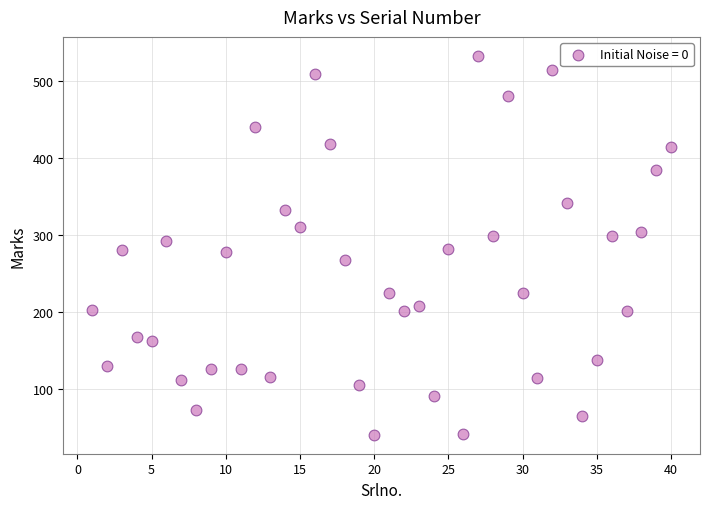

What is the range of X values (max minus min)?

39